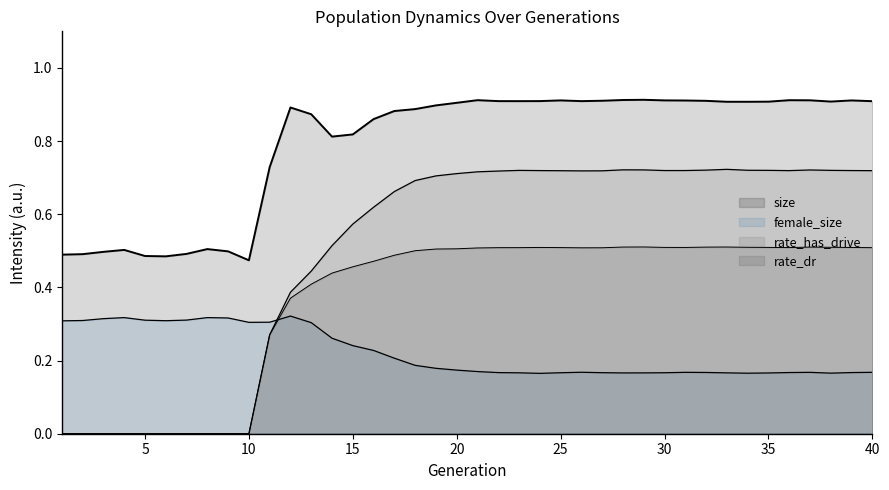

List the series in order of their overall mean, lowest first.

female_size_norm, rate_dr, rate_has_drive, size_norm